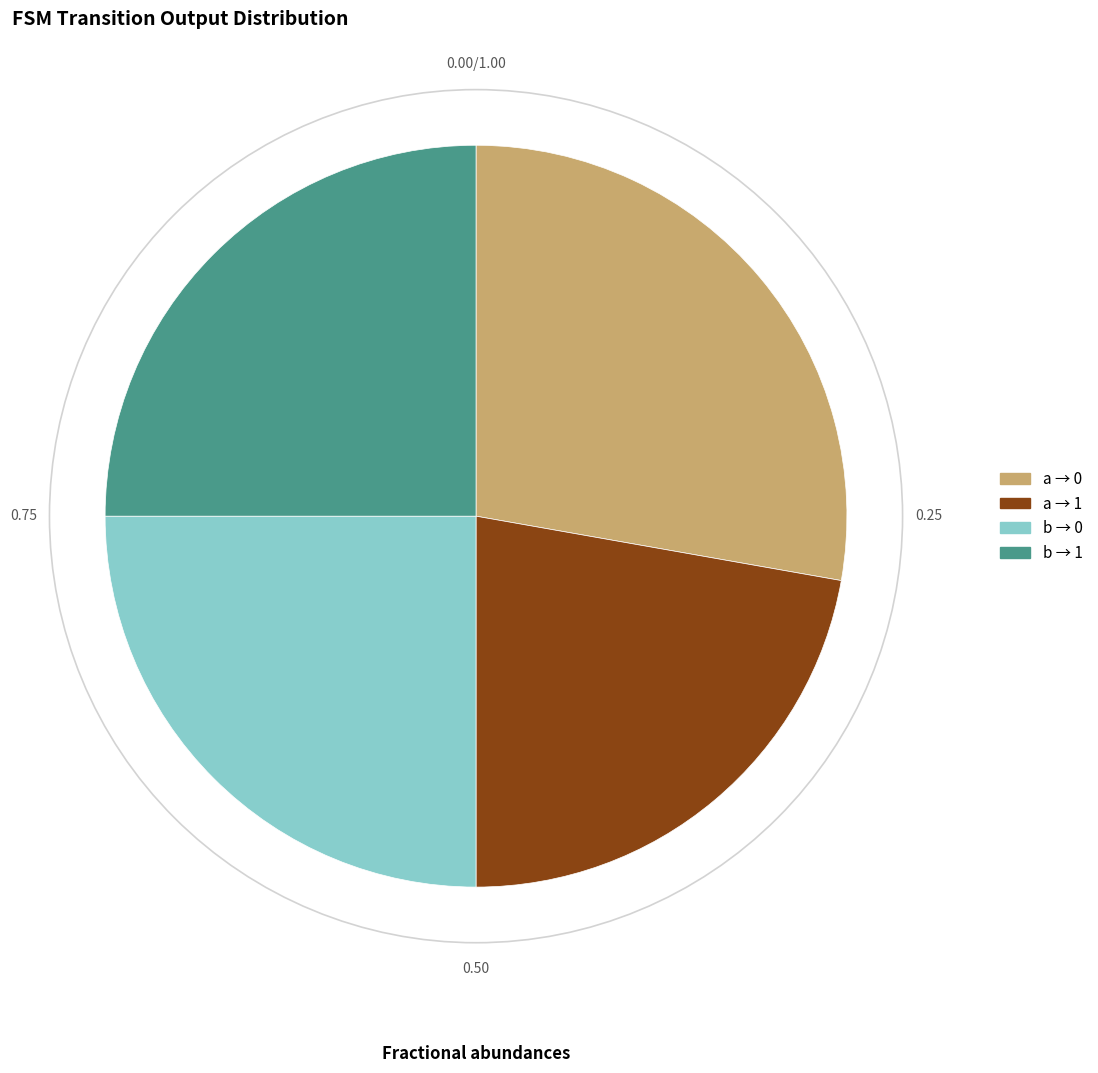

Is there any slice that represents more than half of the pie?

No